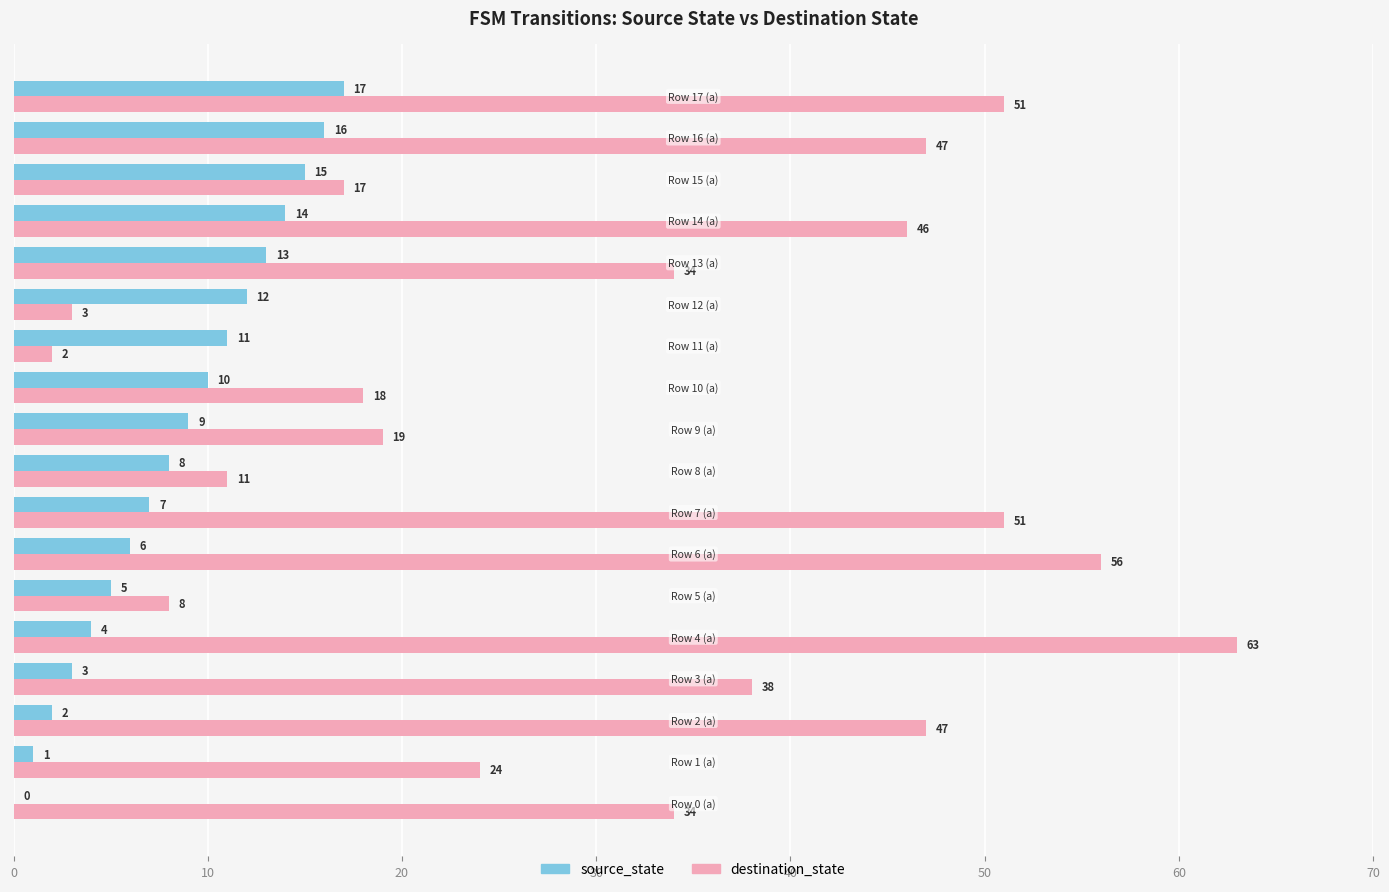

What is the sum of all source_state values?

153